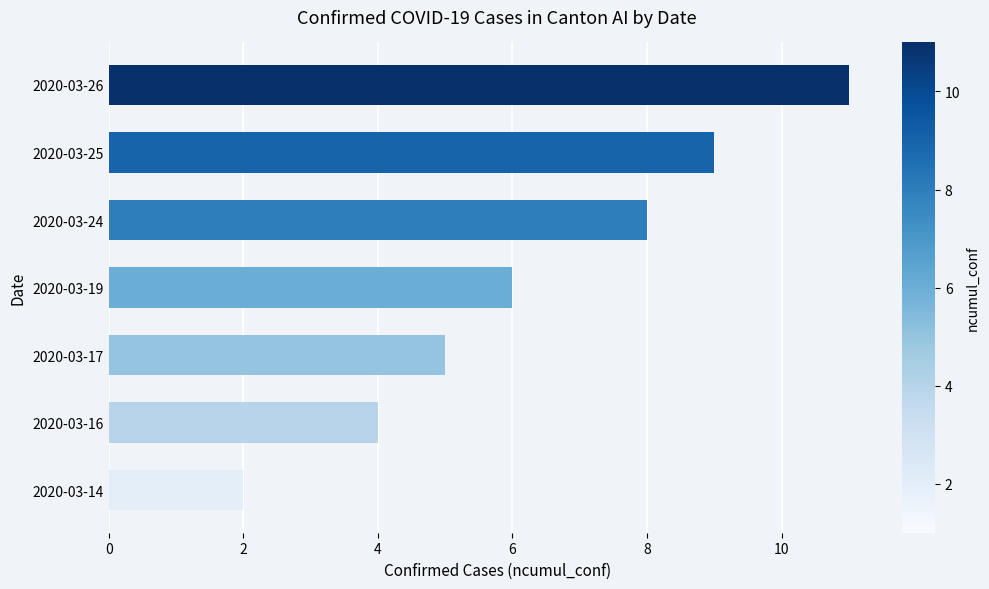

What is the minimum value shown in the chart?

2